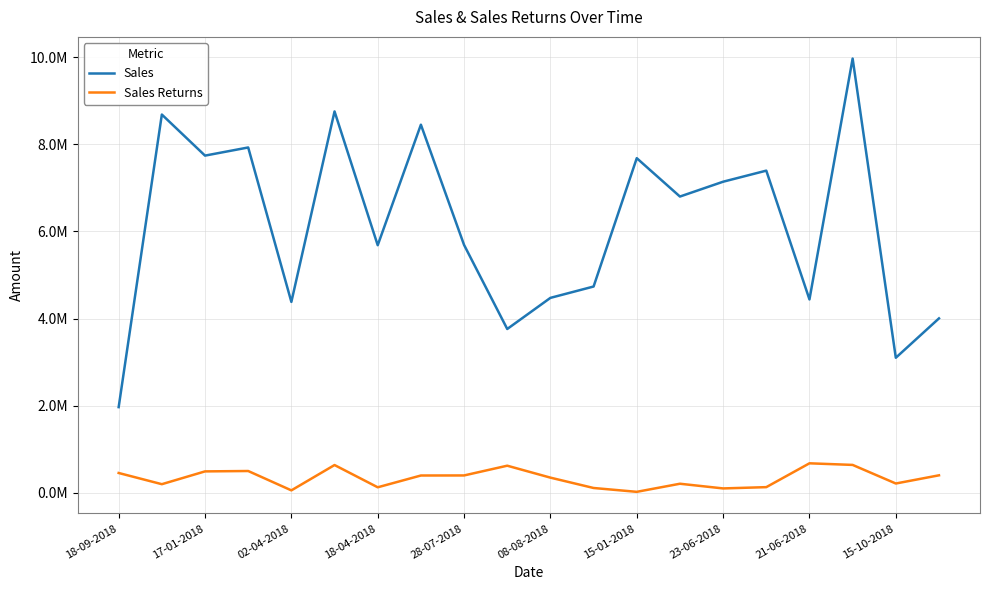

What is the minimum value shown in the chart?

24897